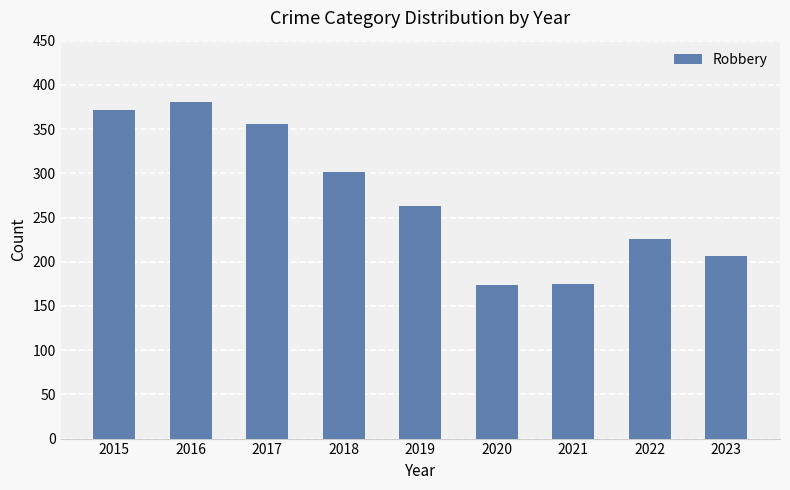

What is the change in value from 2016 to 2023?

-175